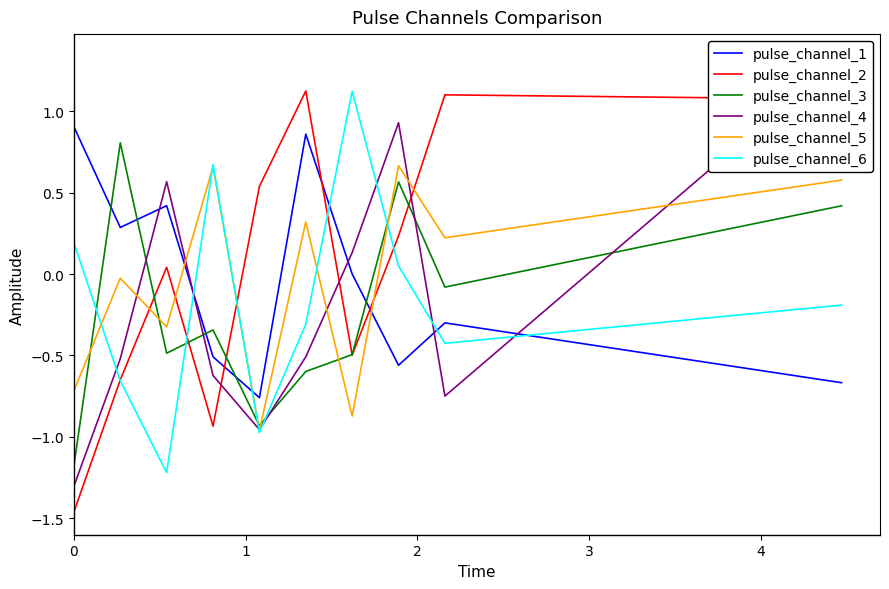

How many positive values does the pulse_channel_3 series have?

3